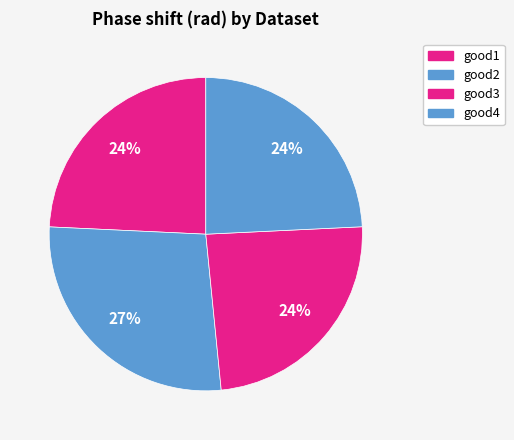

Count the number of slices in the pie.

4